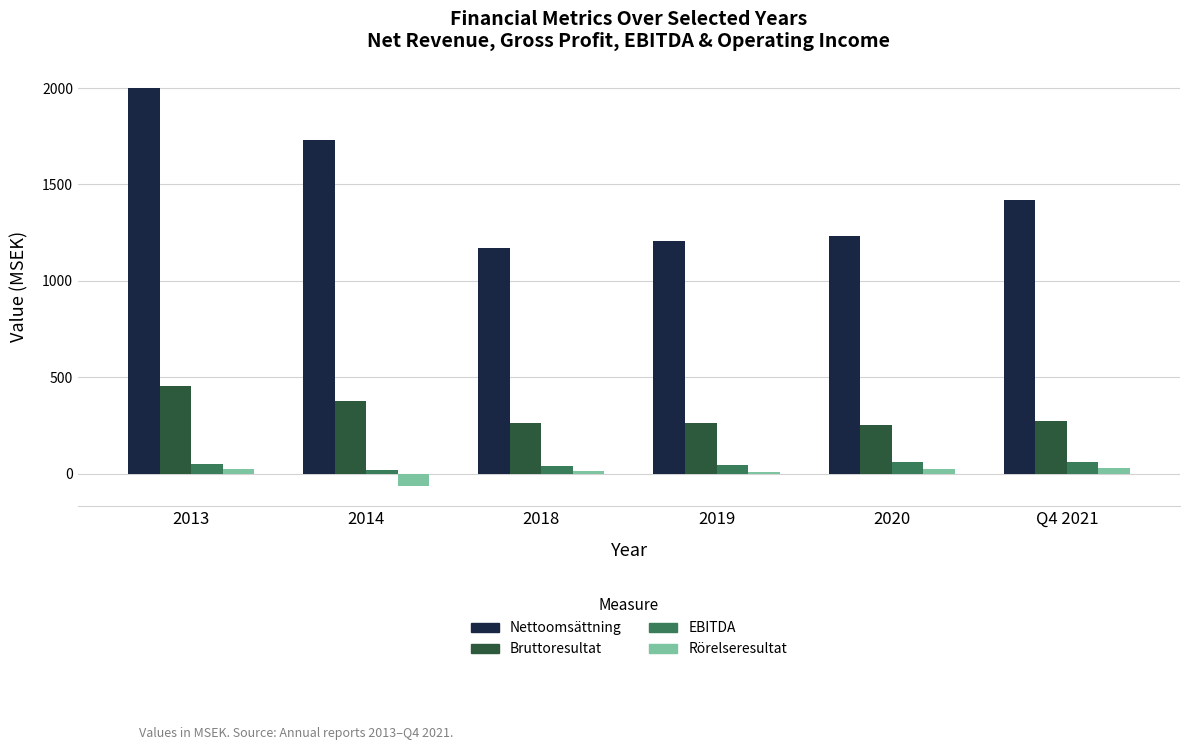

What is the label of the 6th bar from the right?

2013